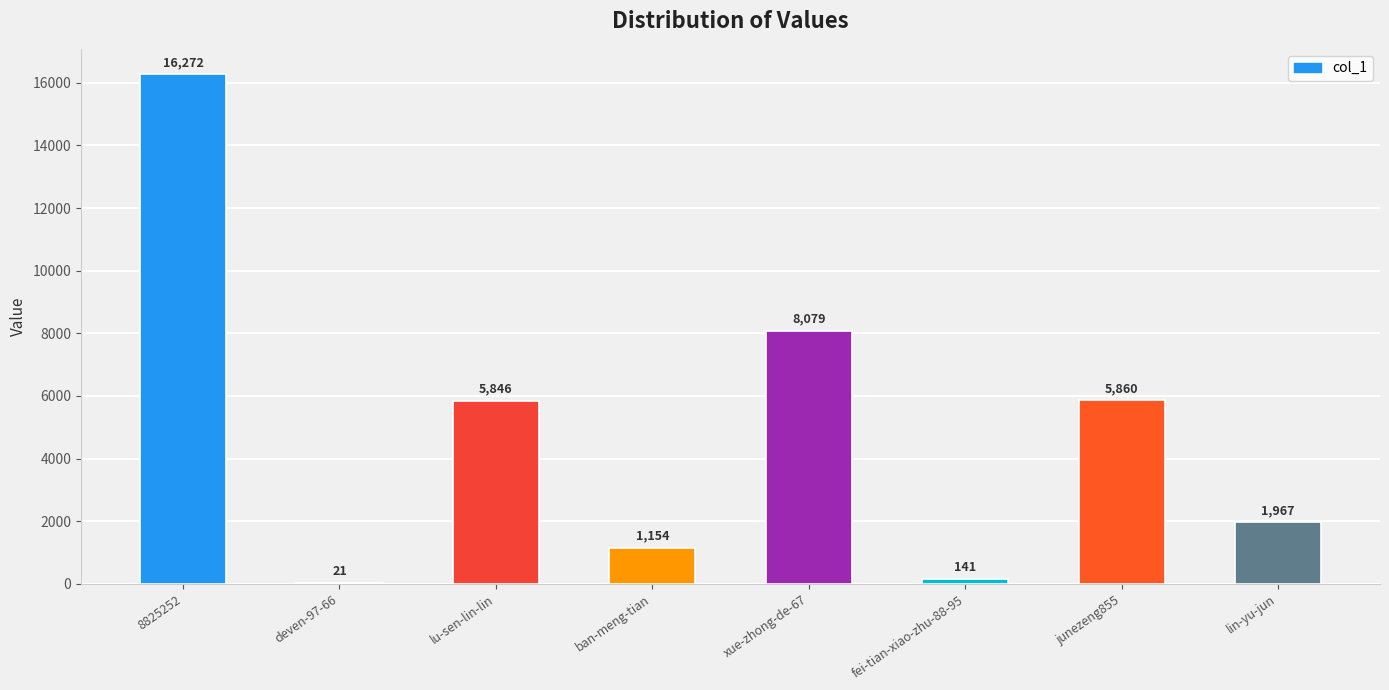

Where does the data first go above 5846?

8825252